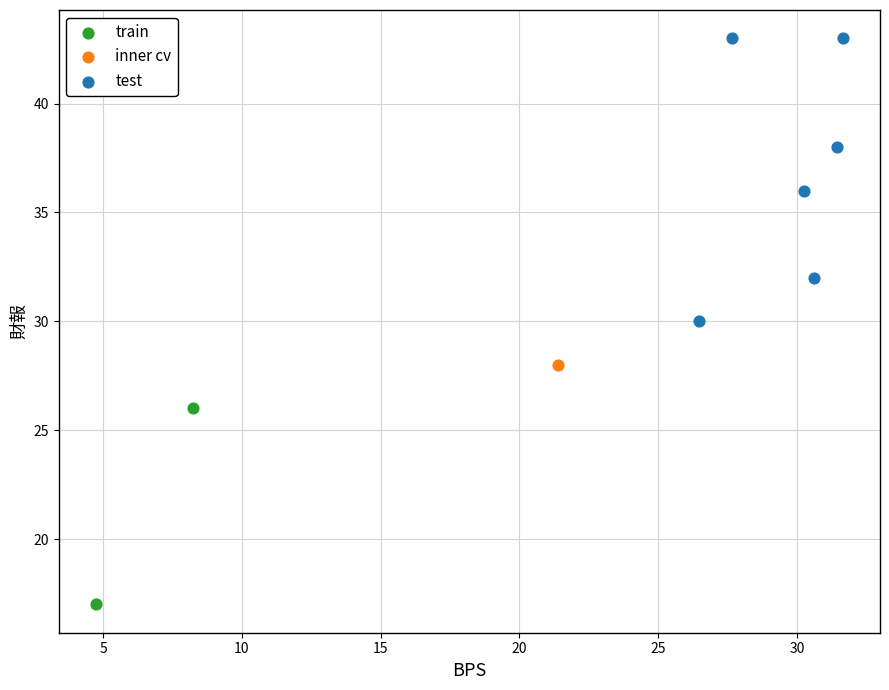

What are all the series names shown in the legend?

train, inner cv, test